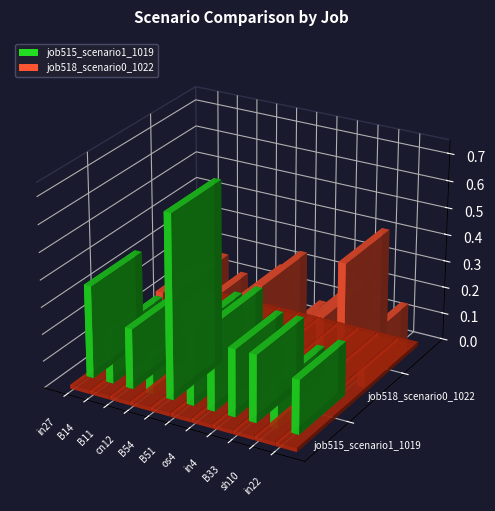

Is the value of job515_scenario1_1019 at B11 greater than the value of job518_scenario0_1022 at sh10?

No